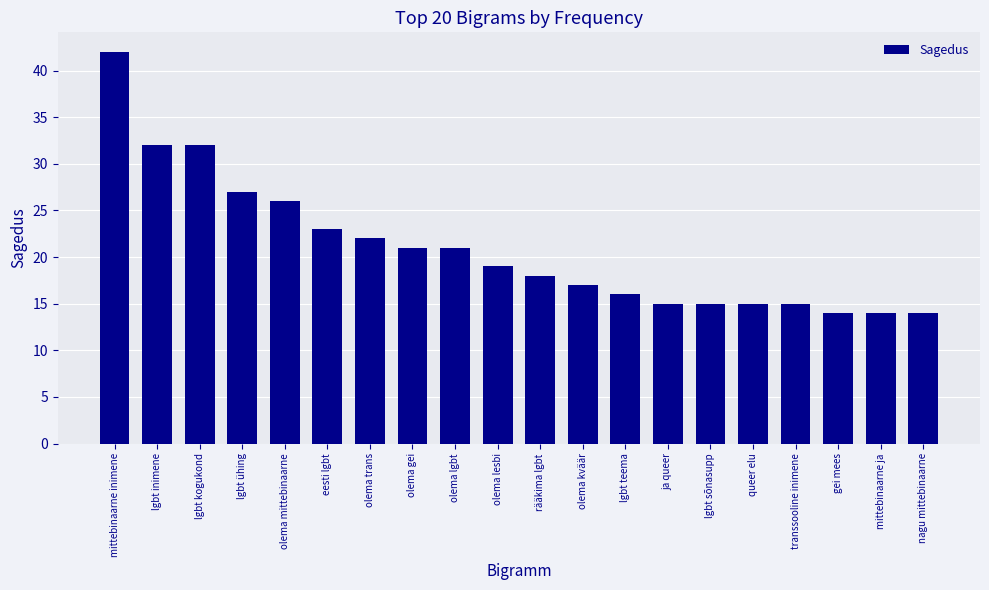

What position from the left is olema lgbt?

9